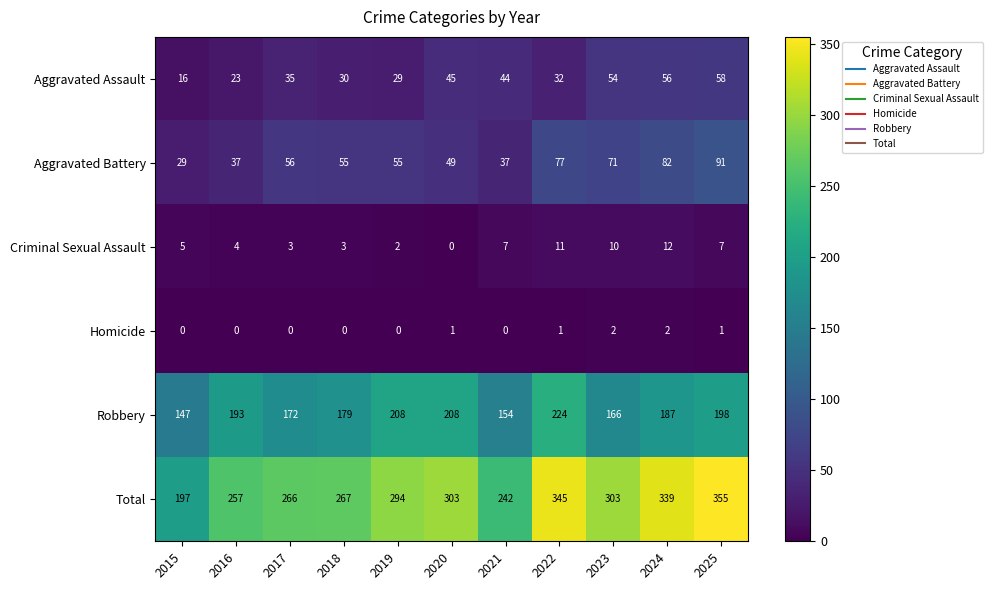

Which series has the largest range (max minus min)?

Total